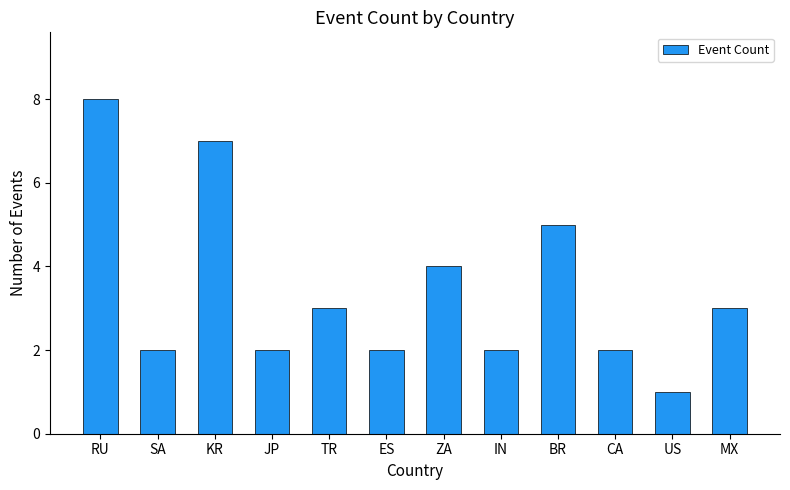

Is it true that the value at ES is 1?

False